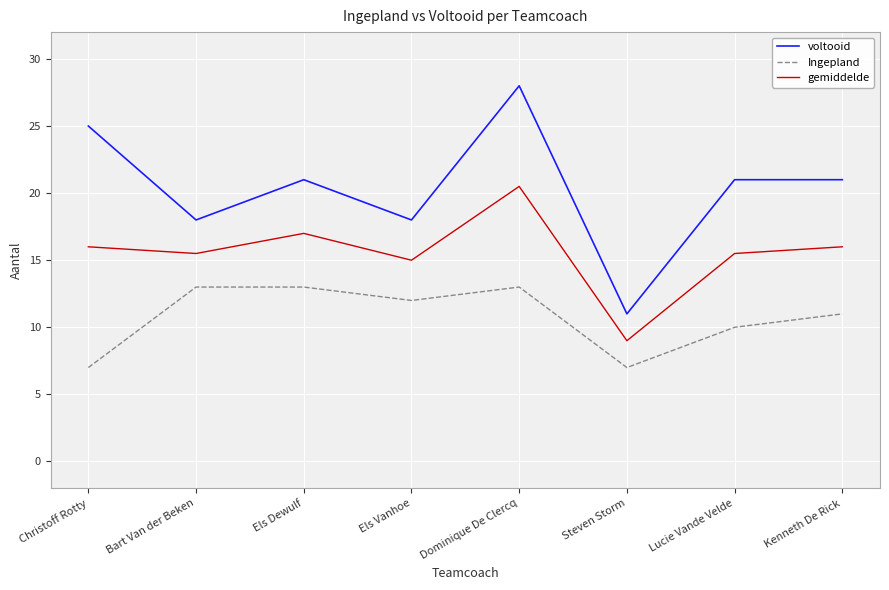

Where is the first local maximum for voltooid?

Els Dewulf